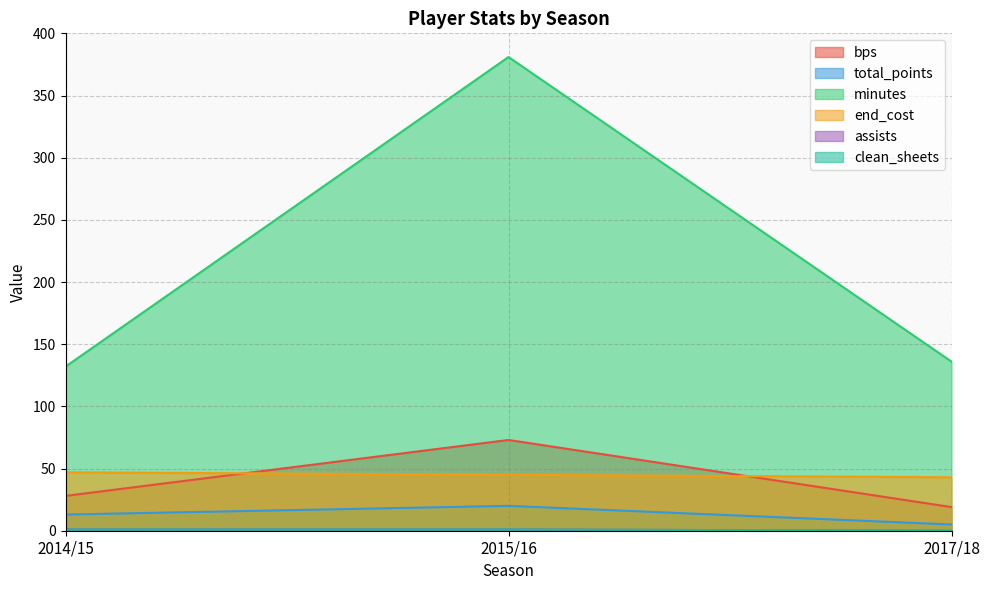

Which series has the largest total across all categories?

minutes